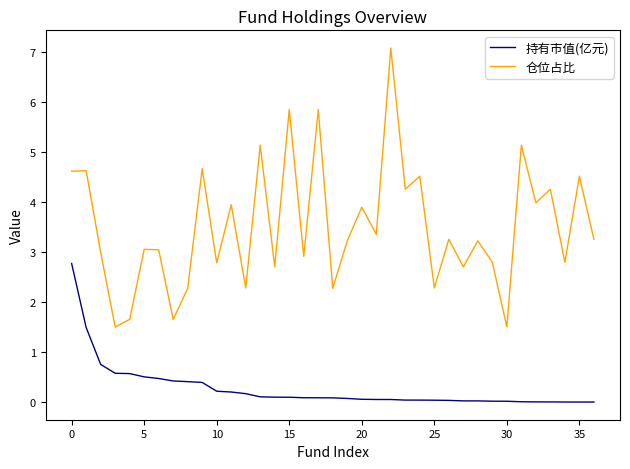

At how many categories does at least one series exceed 1?

37